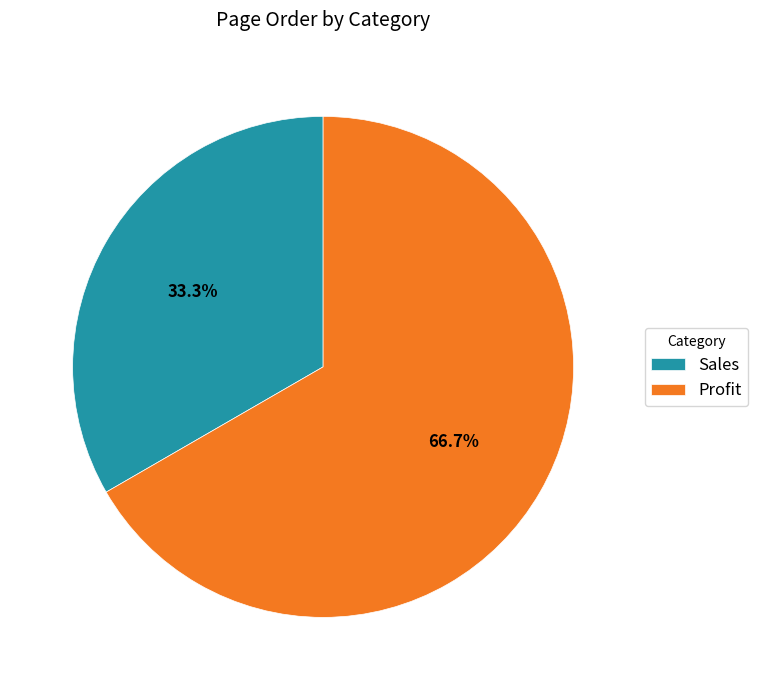

How many slices are in this pie chart?

2